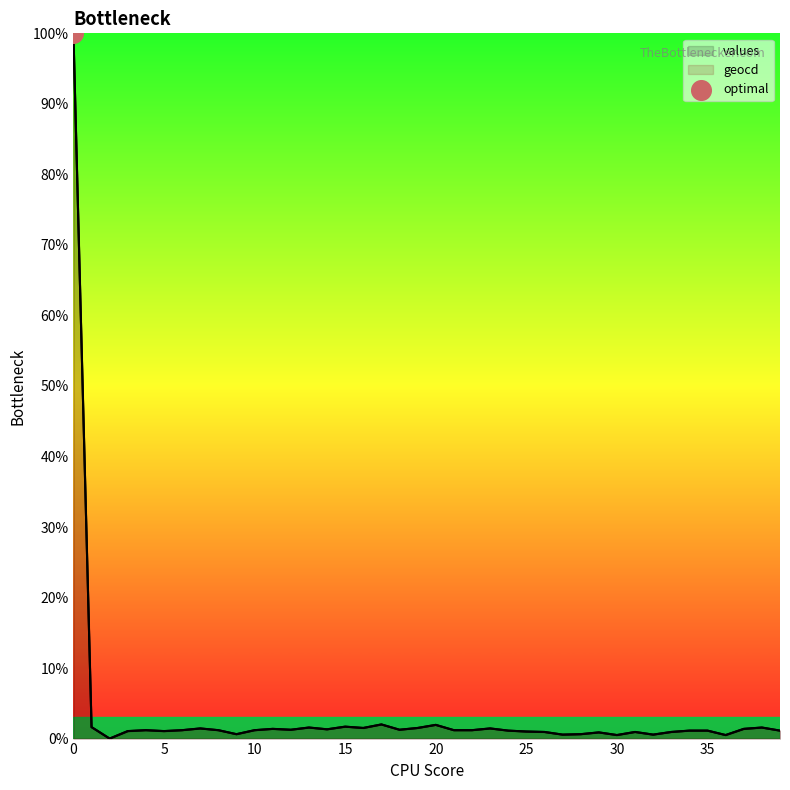

What are all the series names shown in the legend?

values, geocd